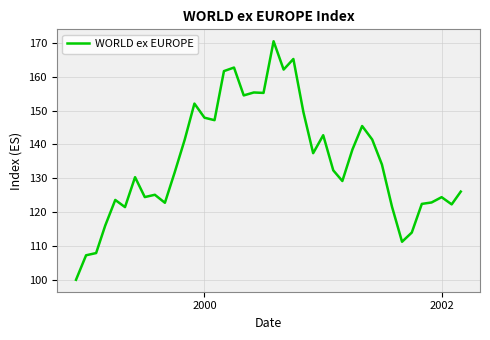

How many lines are shown in the chart?

1